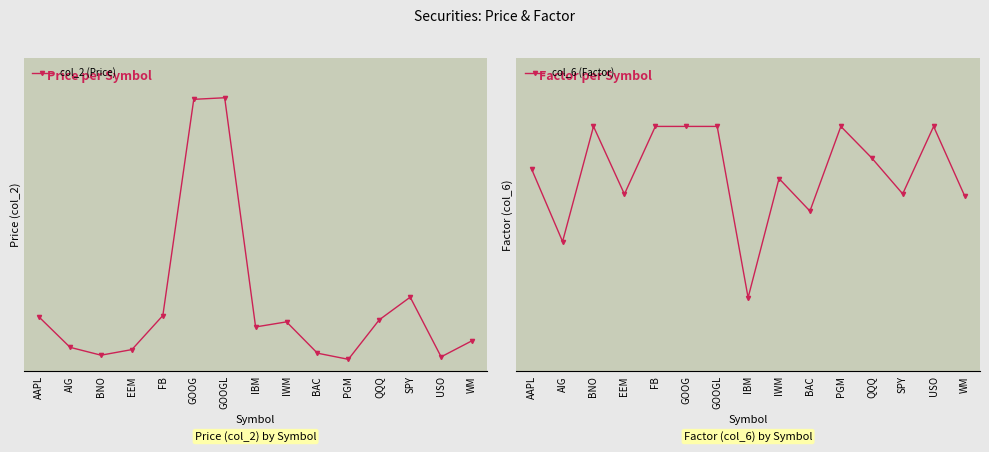

What is the average value of the col_2 (Price) series?

247.5